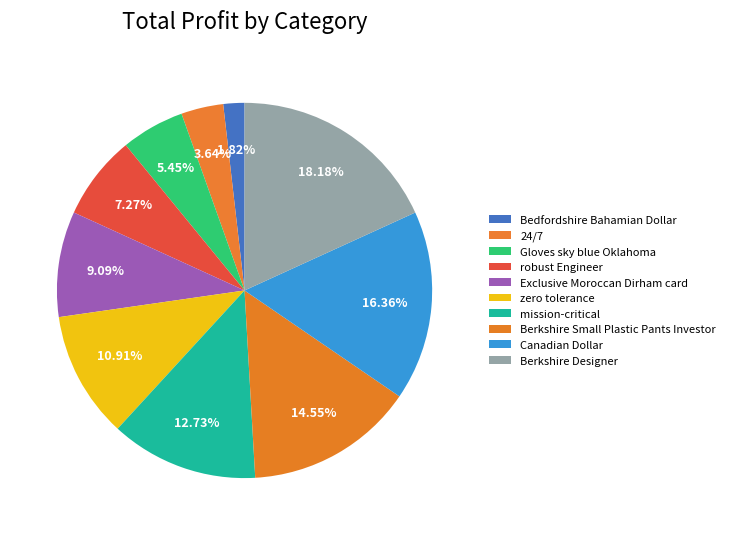

What is the total percentage of Berkshire Small Plastic Pants Investor and zero tolerance?

25.5%